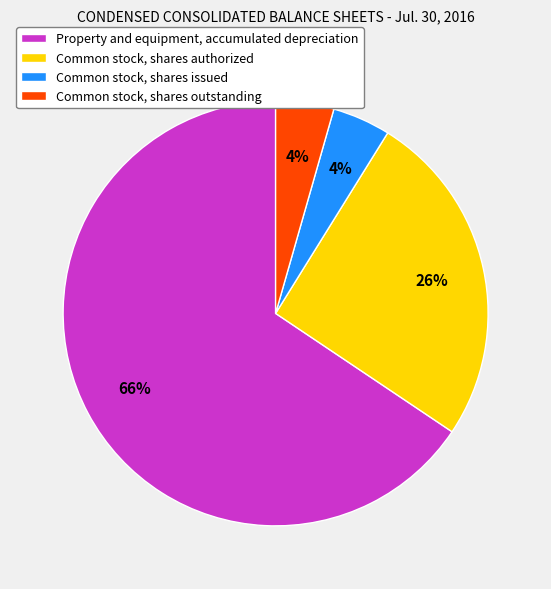

Combined, do Property and equipment, accumulated depreciation and Common stock, shares issued account for over 50%?

Yes